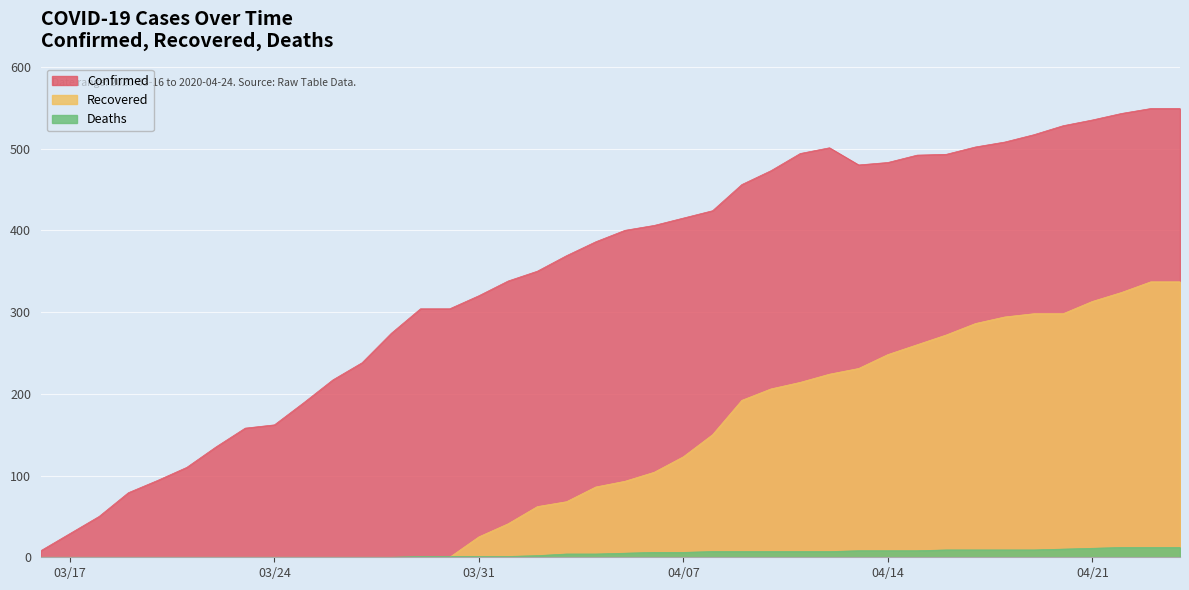

List the series in order of their peak value, highest first.

Confirmed, Recovered, Deaths